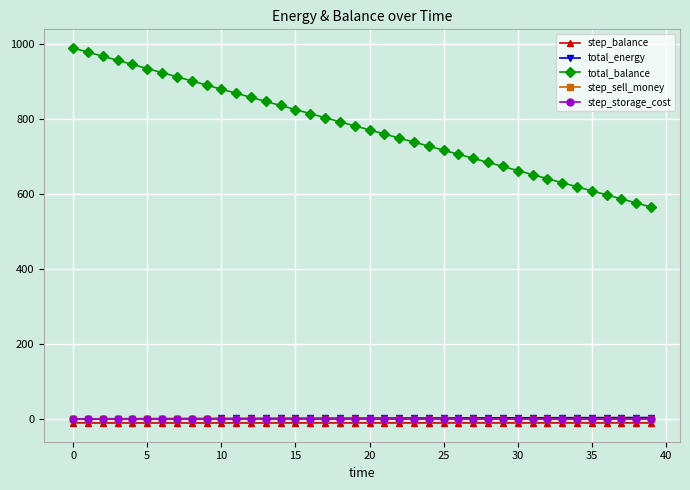

Does the chart have visible grid lines?

Yes